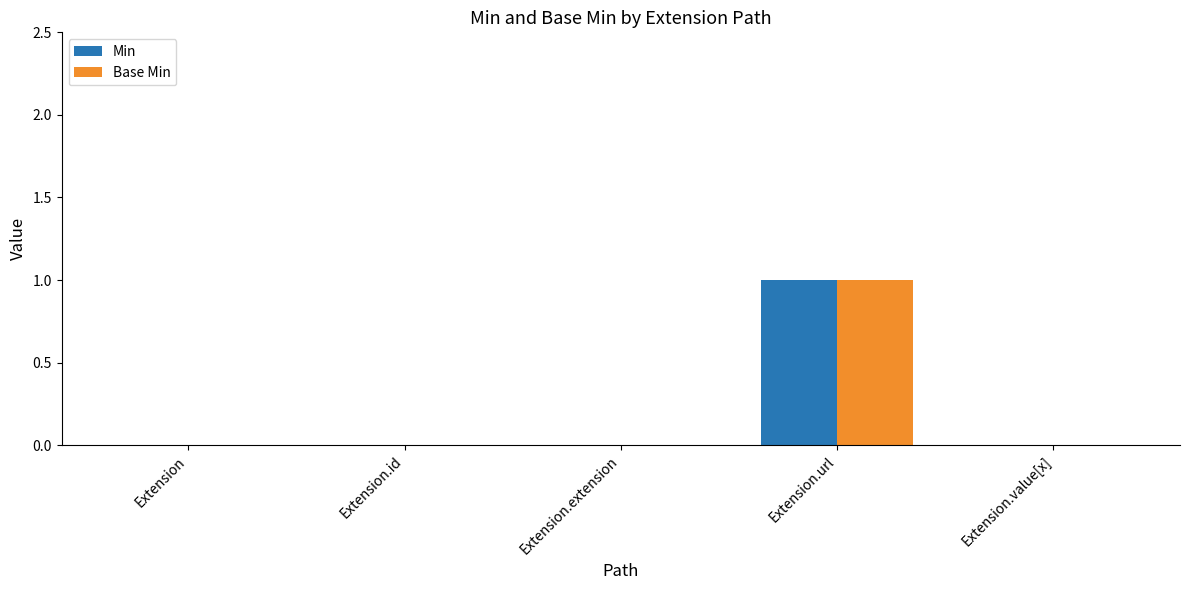

Reading left to right, list all the values displayed in this chart.

Min: 0	0	0	1	0
Base Min: 0	0	0	1	0